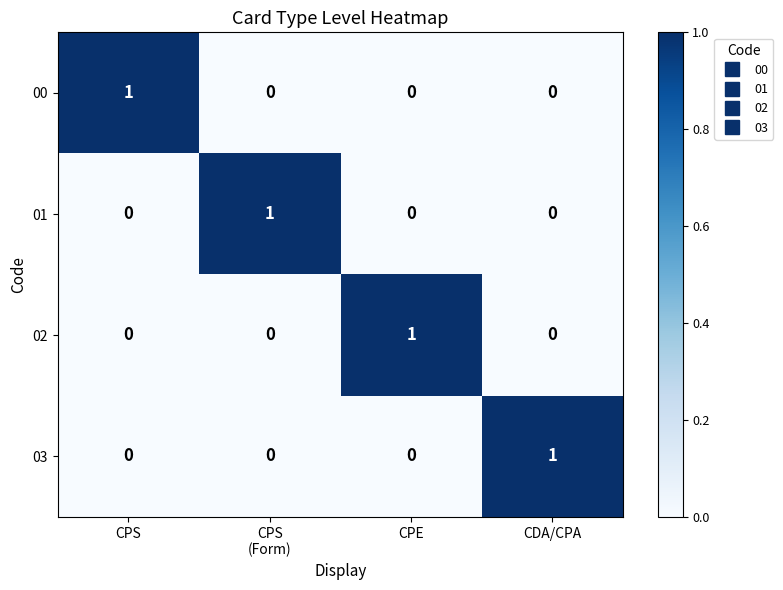

The 01 series shows 0 at CDA/CPA. True or false?

True